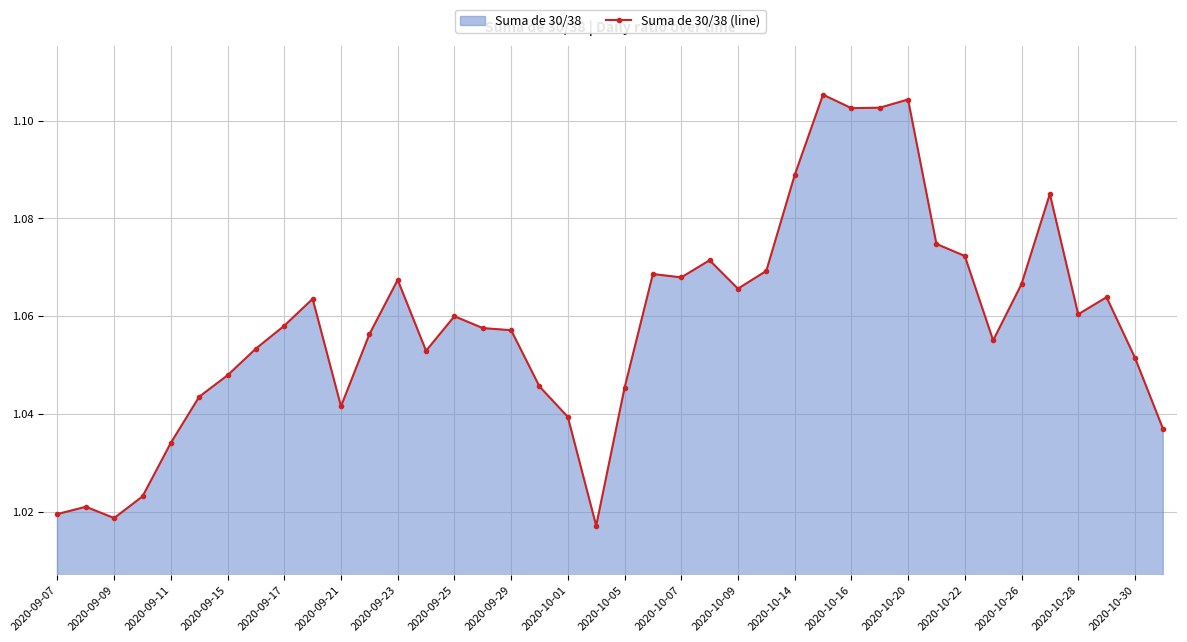

At which category does the data reach its first local valley?

2020-09-09